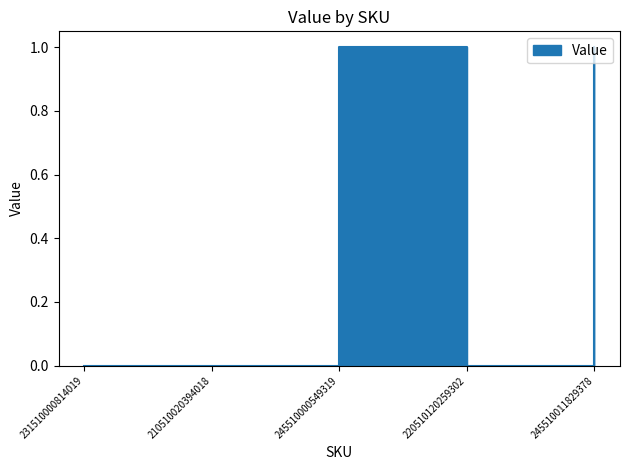

What position from the left is 245510000549319?

3